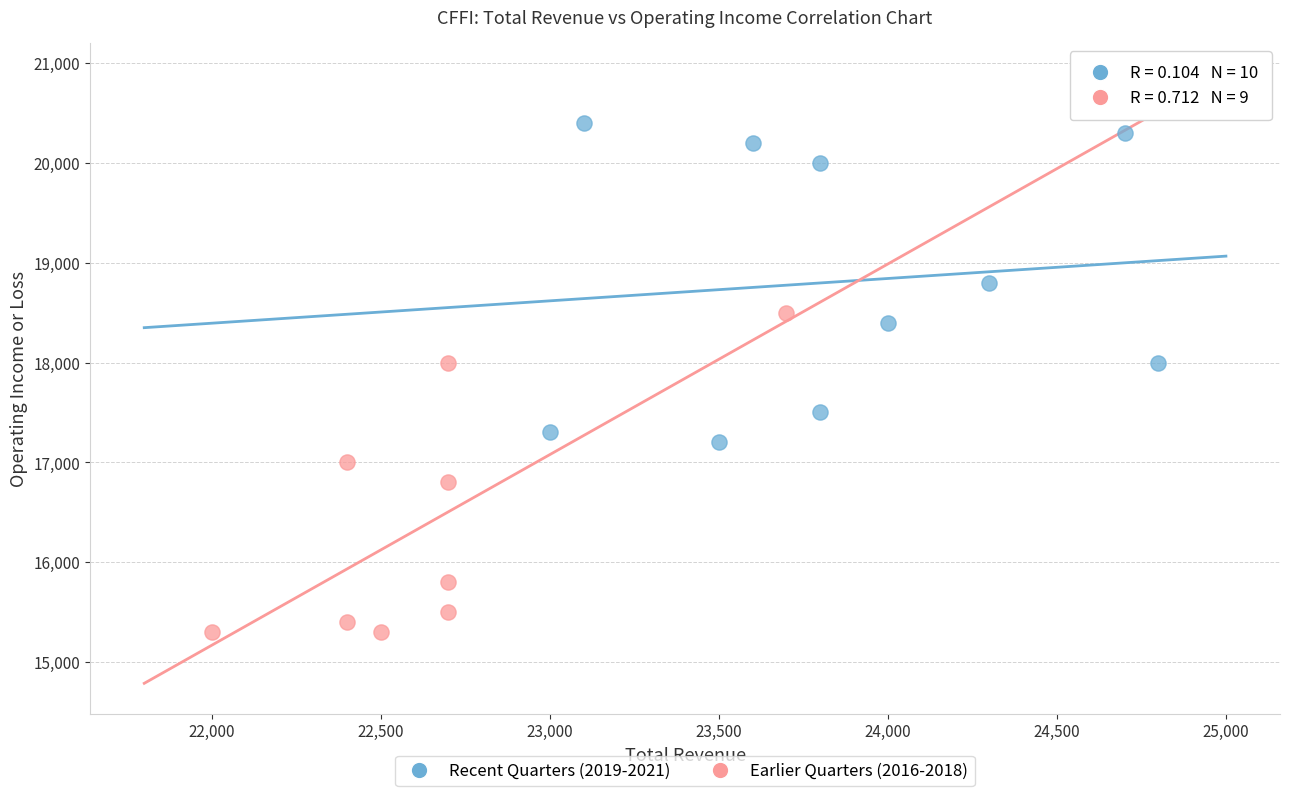

Which series reaches the maximum Y coordinate?

Recent Quarters (2019-2021)